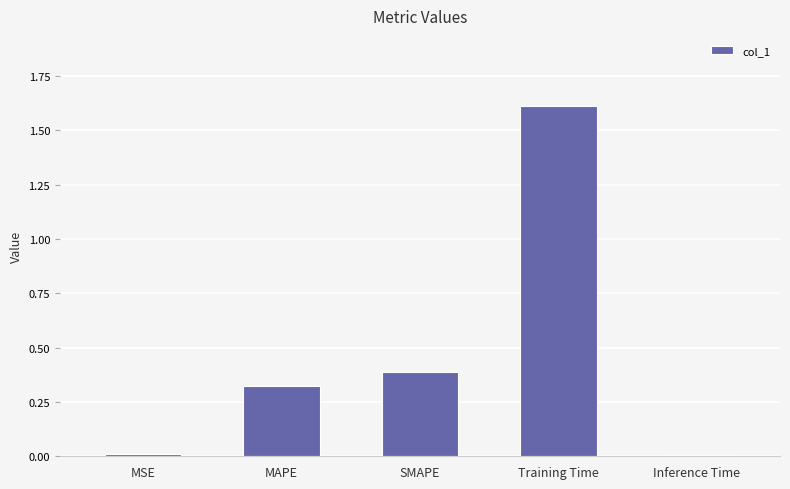

What is the label of the 4th bar from the left?

Training Time